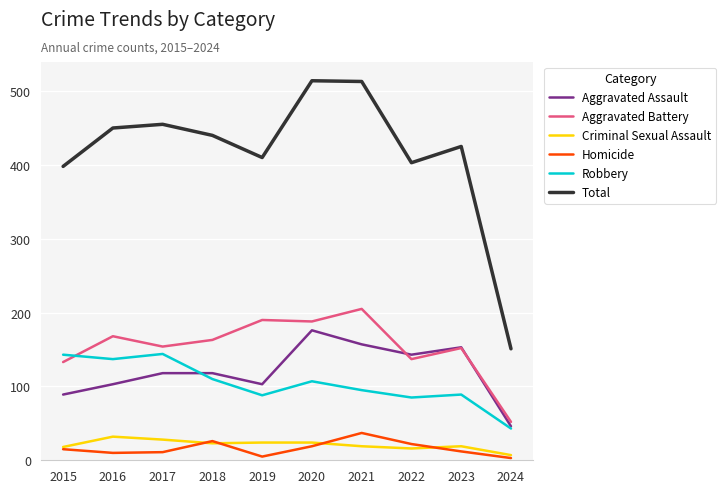

True or false: Homicide has more than 1 points higher than both neighbors.

True